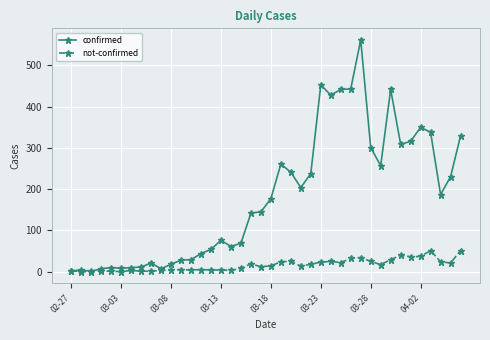

Which series has the largest range (max minus min)?

confirmed